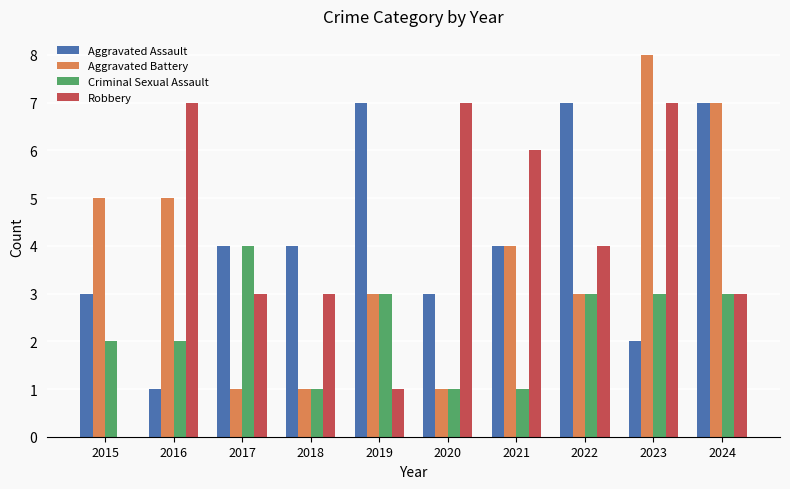

What is the spread (max minus min) of values at 2023?

6